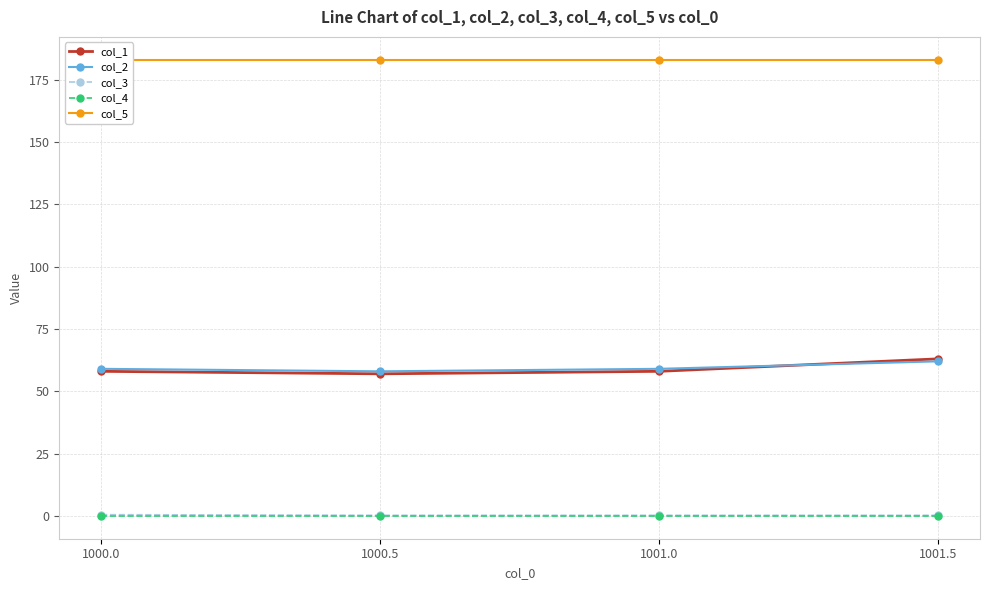

Reading right to left, what are all the values shown in this chart?

col_1: 1001.5=63.0	1001.0=58.0	1000.5=57.0	1000.0=58.0
col_2: 1001.5=62.0	1001.0=59.0	1000.5=58.0	1000.0=59.0
col_3: 1001.5=0.2	1001.0=0.2	1000.5=0.2	1000.0=0.5
col_4: 1001.5=0.0	1001.0=0.0	1000.5=0.0	1000.0=0.0
col_5: 1001.5=183.0	1001.0=183.0	1000.5=183.0	1000.0=183.0